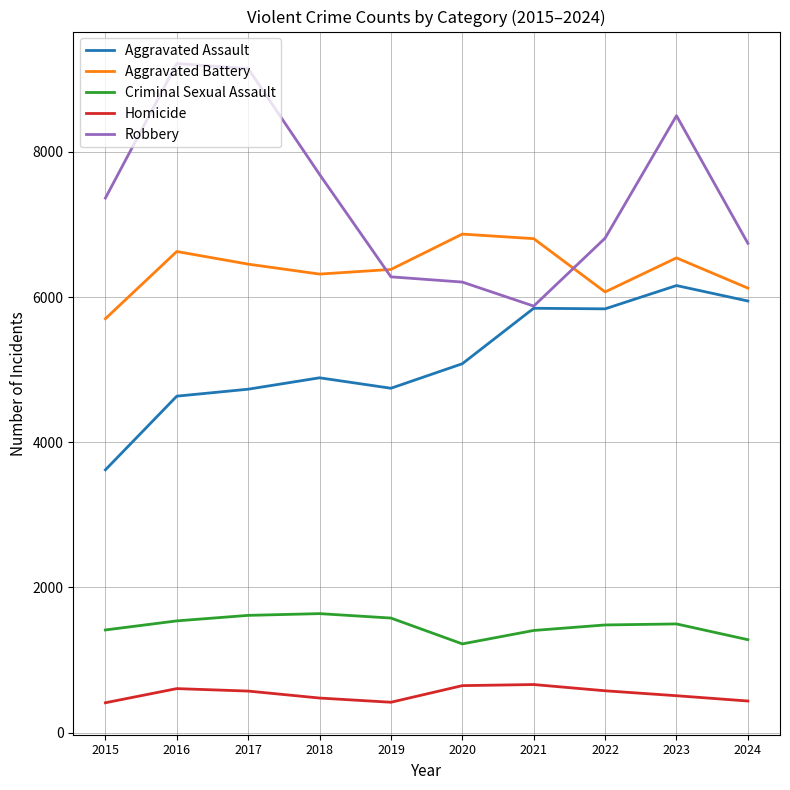

Rank the series at 2022 from lowest to highest value.

Homicide, Criminal Sexual Assault, Aggravated Assault, Aggravated Battery, Robbery